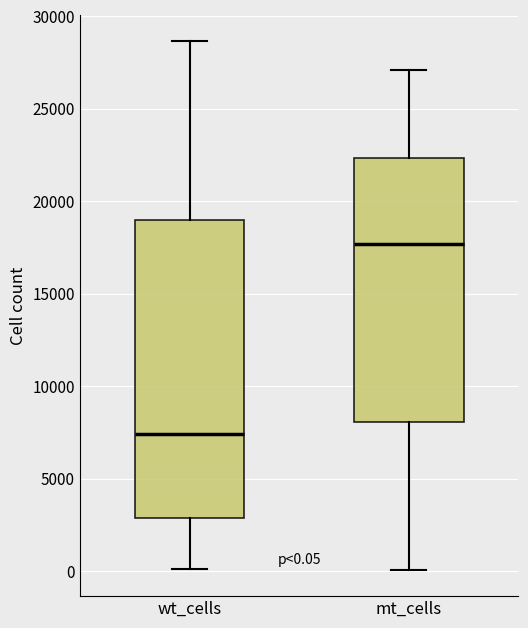

Which box is the tallest, from its lower edge to its upper edge?

wt_cells